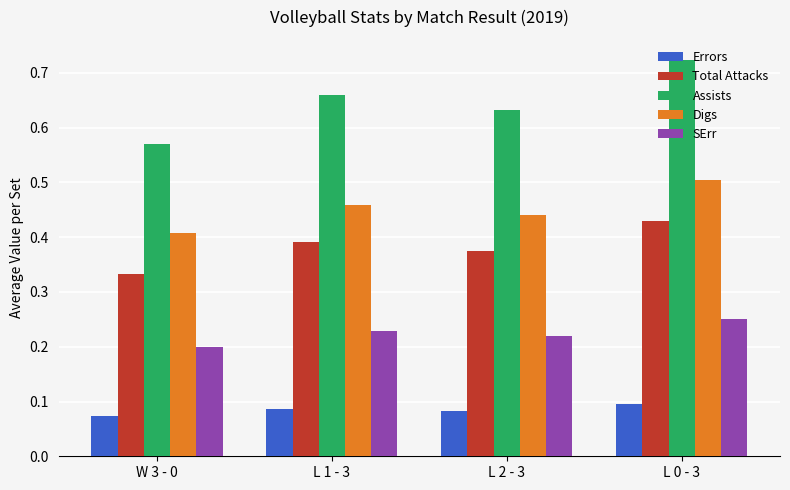

What is the sum of the Assists values at W 3 - 0 and L 1 - 3?

1.2